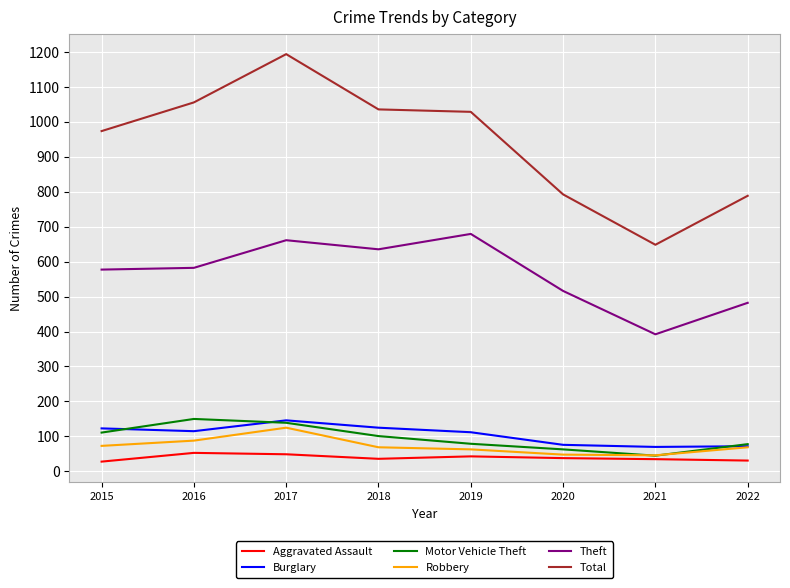

Is this an area chart (filled region under the line)?

No